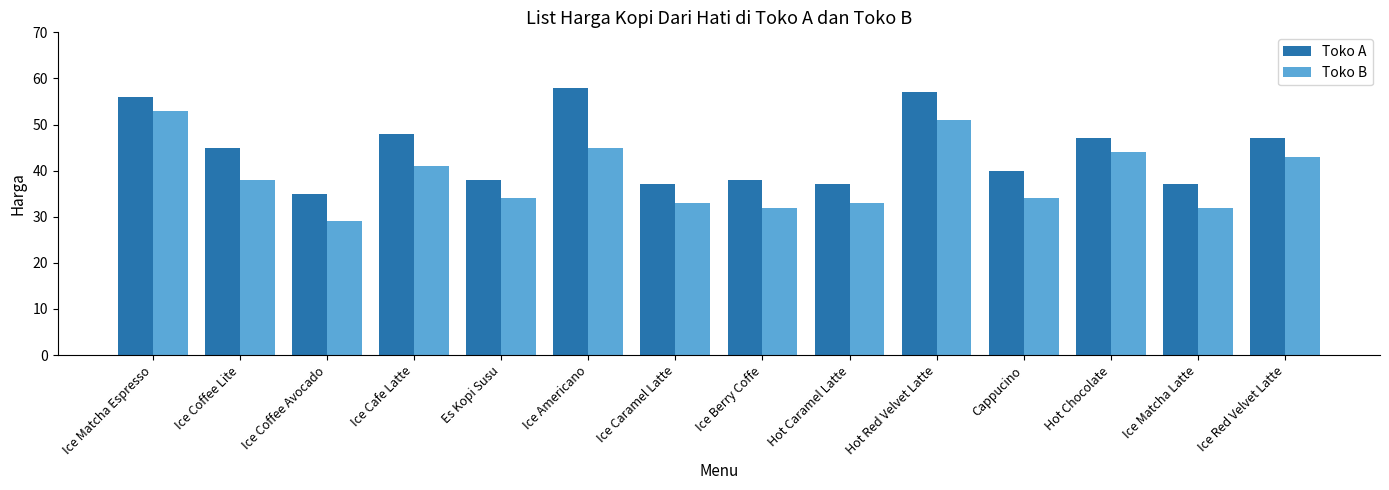

What is the total value across all series at Ice Coffee Lite?

83